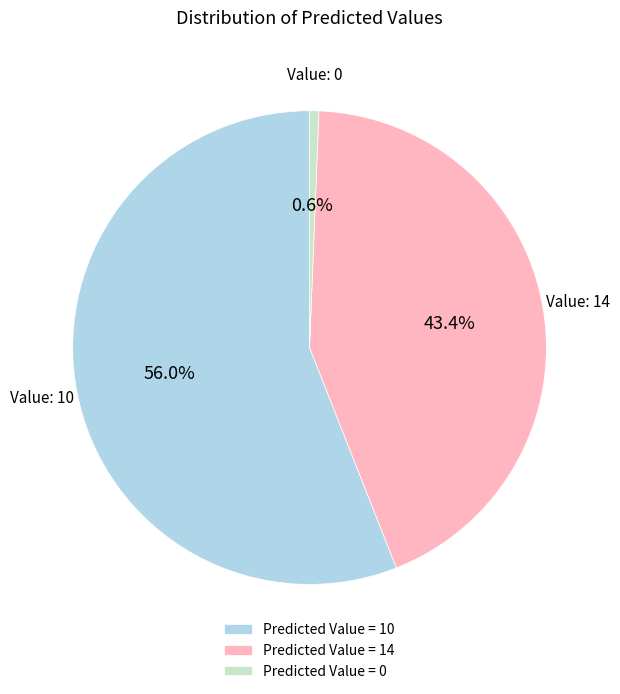

Rank the categories by value from lowest to highest.

Predicted Value = 0, Predicted Value = 14, Predicted Value = 10